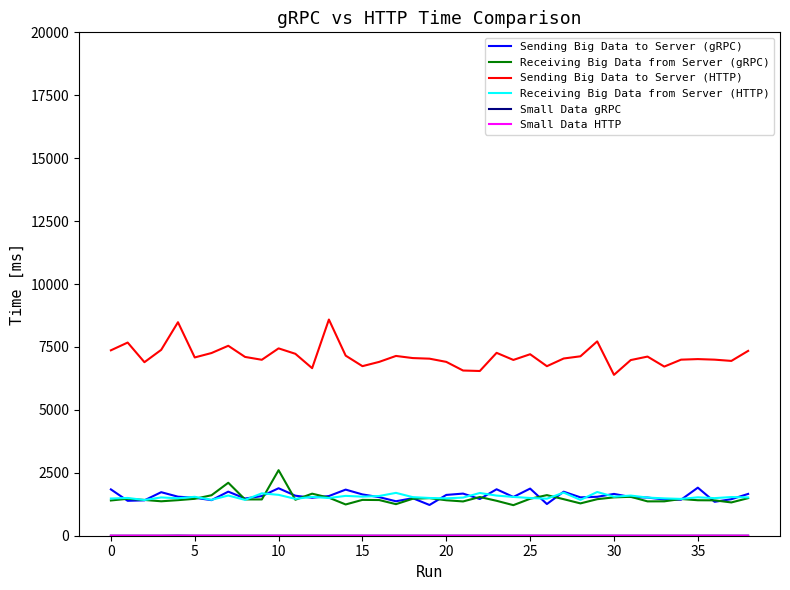

True or false: Sending Big Data to Server (HTTP) and Receiving Big Data from Server (HTTP) cross at least once.

False